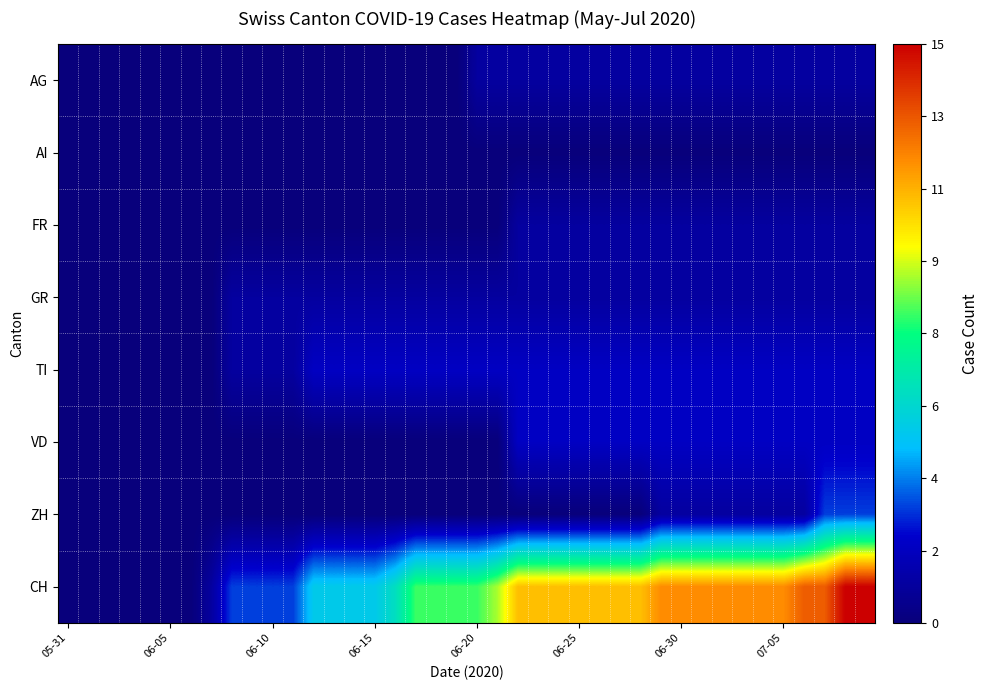

Reading left to right, list all the values displayed in this chart.

AG: 0	0	0	0	0	0	0	0	0	0	0	0	0	0	0	0	0	0	0	0	1	1	1	1	1	1	1	1	1	1	1	1	1	1	1	1	1	1	1	1
AI: 0	0	0	0	0	0	0	0	0	0	0	0	0	0	0	0	0	0	0	0	0	0	0	0	0	0	0	0	0	0	0	0	0	0	0	0	0	0	0	0
FR: 0	0	0	0	0	0	0	0	0	0	0	0	0	0	0	0	0	0	0	0	0	0	1	1	1	1	1	1	1	1	1	1	1	1	1	1	1	1	1	1
GR: 0	0	0	0	0	0	0	0	1	1	1	1	1	1	1	1	1	1	1	1	1	1	1	1	1	1	1	1	1	1	1	1	1	1	1	1	1	1	1	1
TI: 0	0	0	0	0	0	0	0	1	1	1	1	2	2	2	2	2	2	2	2	2	2	2	2	2	2	2	2	2	2	2	2	2	2	2	2	2	2	2	2
VD: 0	0	0	0	0	0	0	0	0	0	0	0	0	0	0	0	0	0	0	0	0	0	2	2	2	2	2	2	2	2	2	2	2	2	2	2	2	2	2	2
ZH: 0	0	0	0	0	0	0	0	0	0	0	0	0	0	0	0	0	0	0	0	0	0	0	0	0	0	0	0	0	1	1	1	1	1	1	1	1	3	3	3
CH: 0	0	0	0	0	0	0	1	3	3	3	3	5	5	5	5	6	8	8	8	8	9	11	11	11	11	11	11	11	12	12	12	12	12	12	12	13	13	15	15